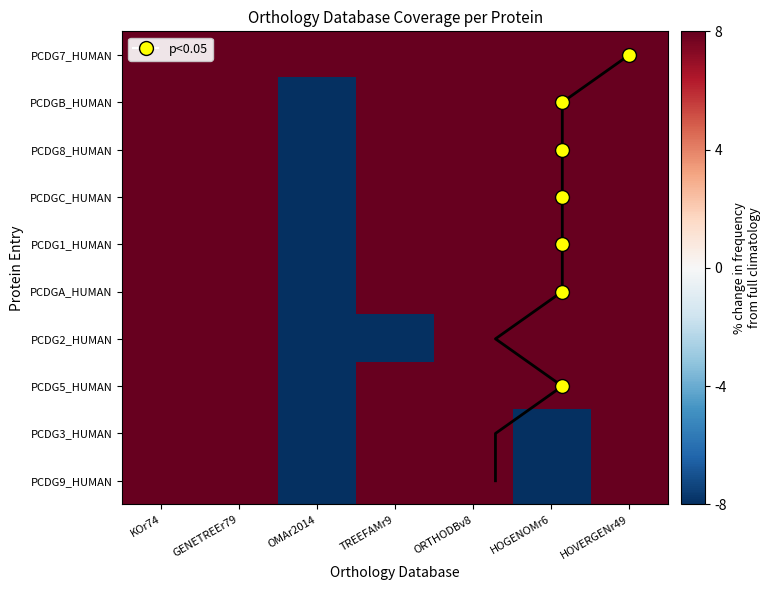

At which label is PCDG8_HUMAN closest to 0?

KOr74